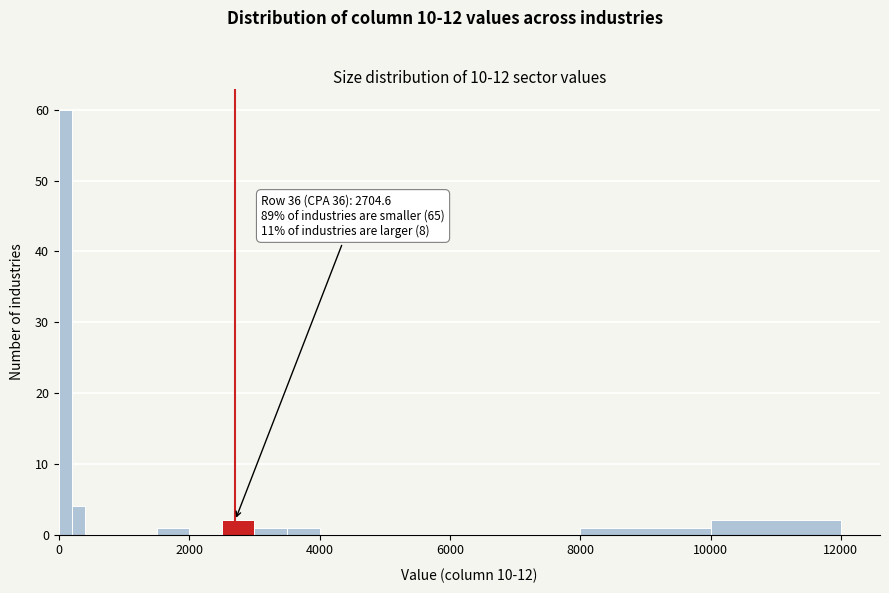

Read against the x-axis, roughly where is the centre of the tallest bar?

200